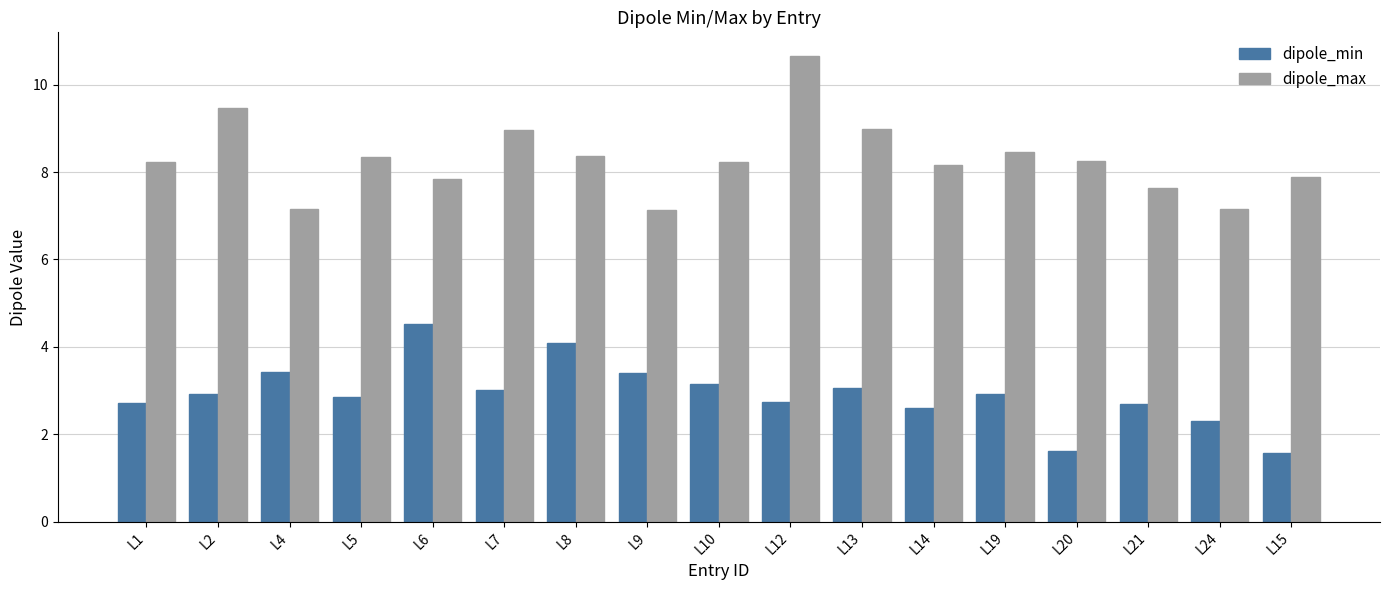

Which series has the largest total across all categories?

dipole_max